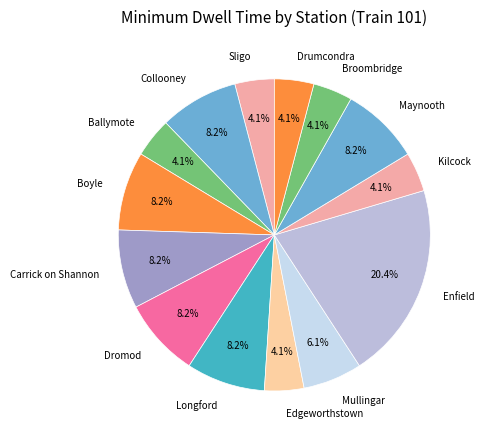

Is it true that Ballymote is 17% of the pie?

False